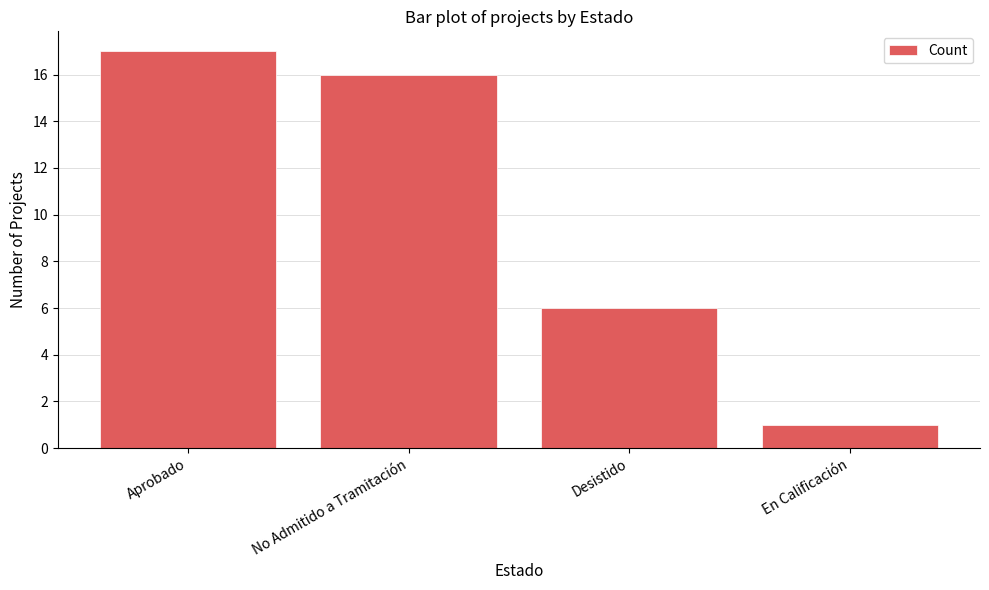

What is the greatest value displayed?

17